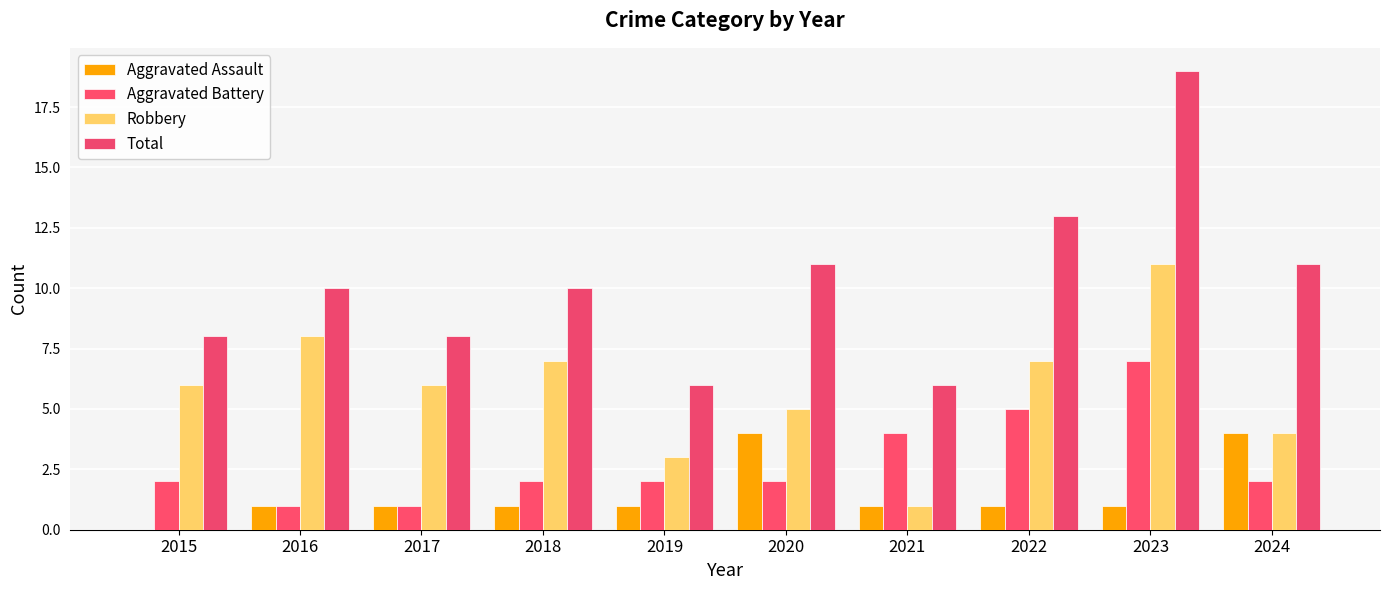

Which label corresponds to the largest value in the chart?

2023